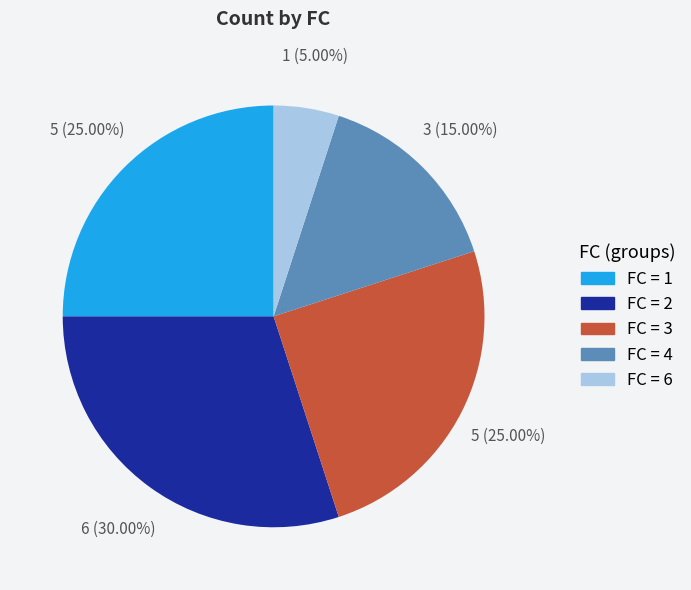

Is there a majority slice in this chart?

No